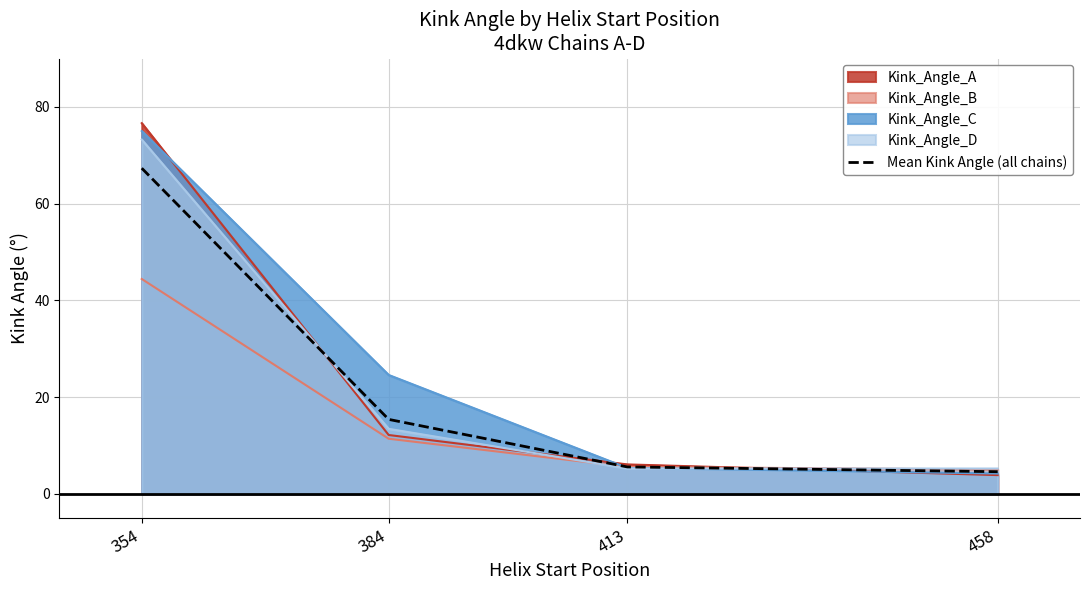

How many series are shown in this chart?

5